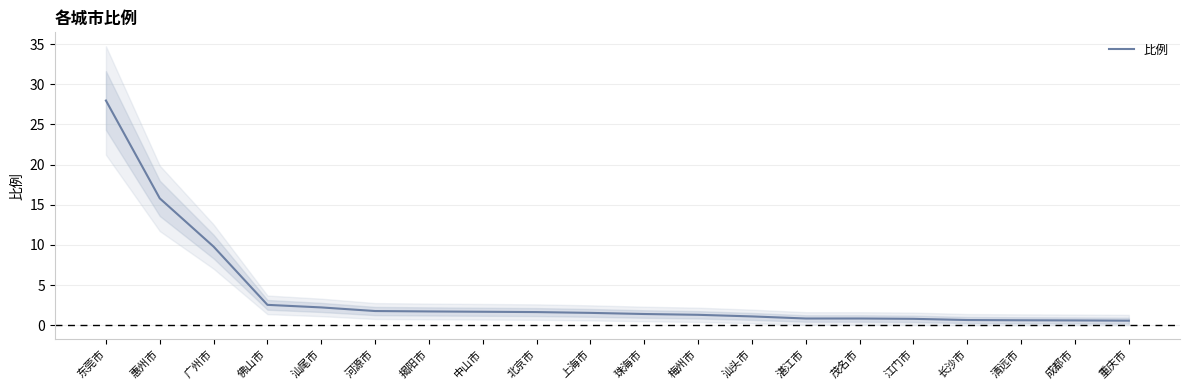

Reading right to left, list all the values displayed in this chart.

0.6	0.6	0.6	0.7	0.8	0.8	0.8	1.1	1.3	1.4	1.5	1.6	1.7	1.7	1.8	2.2	2.5	9.8	15.8	28.0